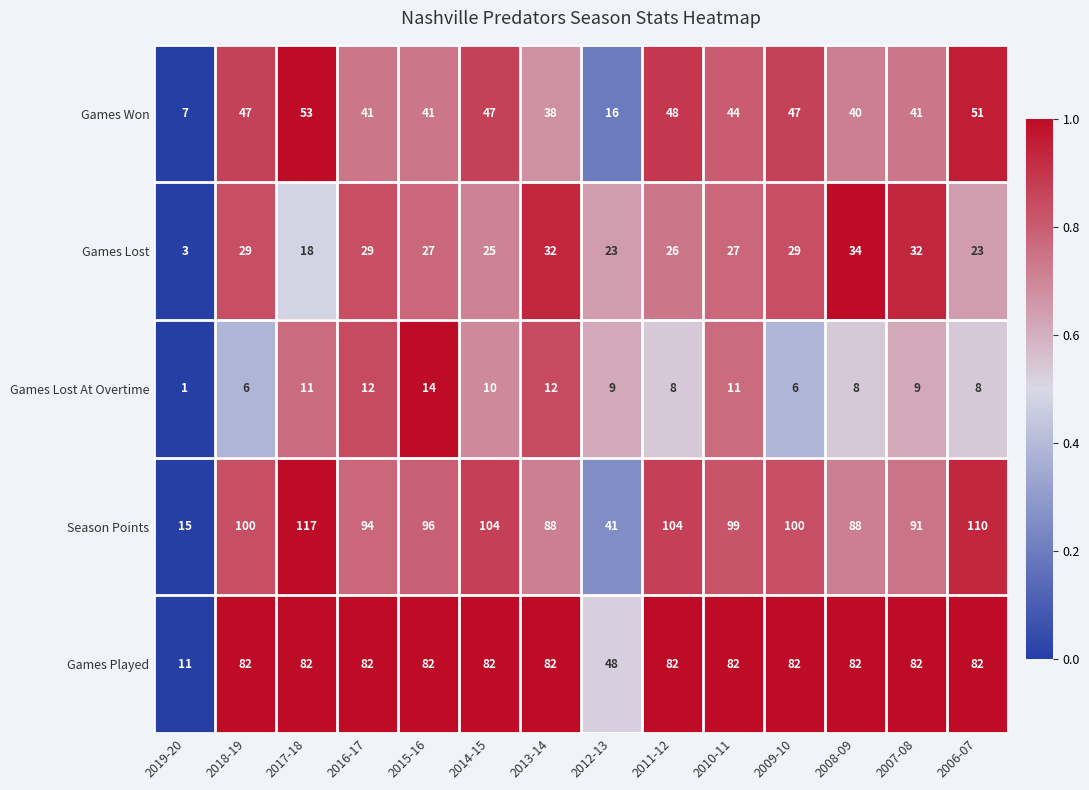

Rank the series by their maximum value, from highest to lowest.

Season Points, Games Played, Games Won, Games Lost, Games Lost At Overtime